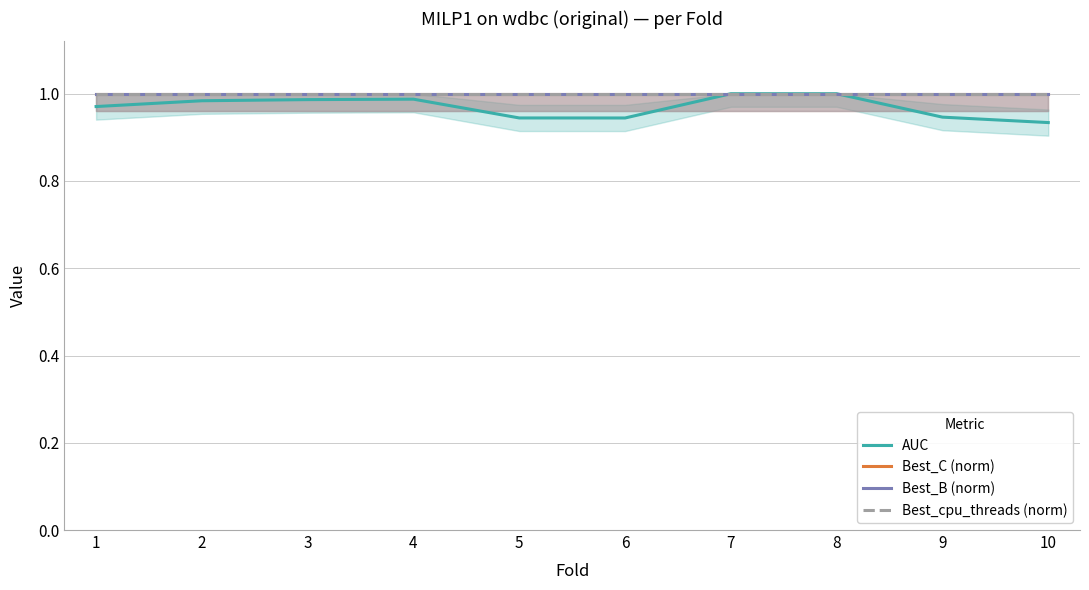

What is the total value across all series at 6?

3.9